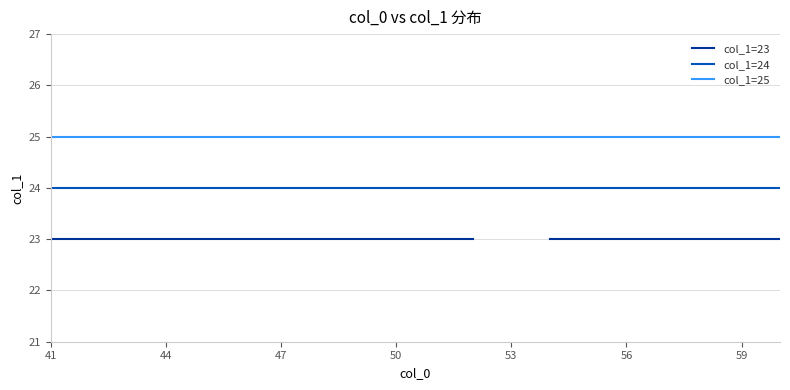

At which category does the chart reach its peak across all series?

41